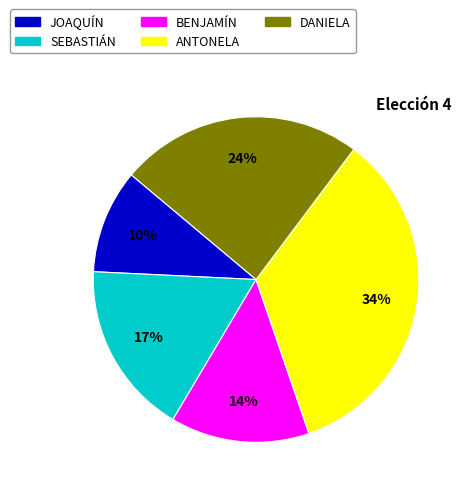

Count the number of slices in the pie.

5